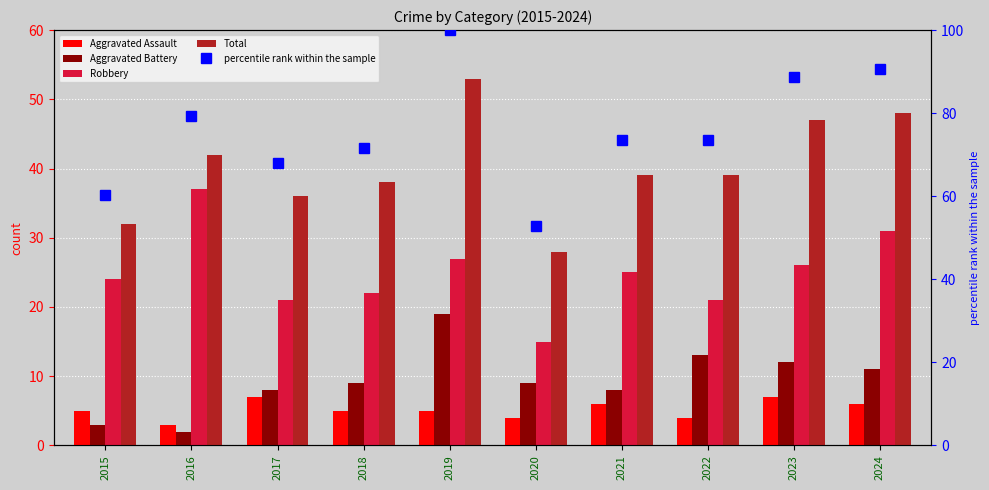

What is the sum of all Aggravated Battery values?

94.0